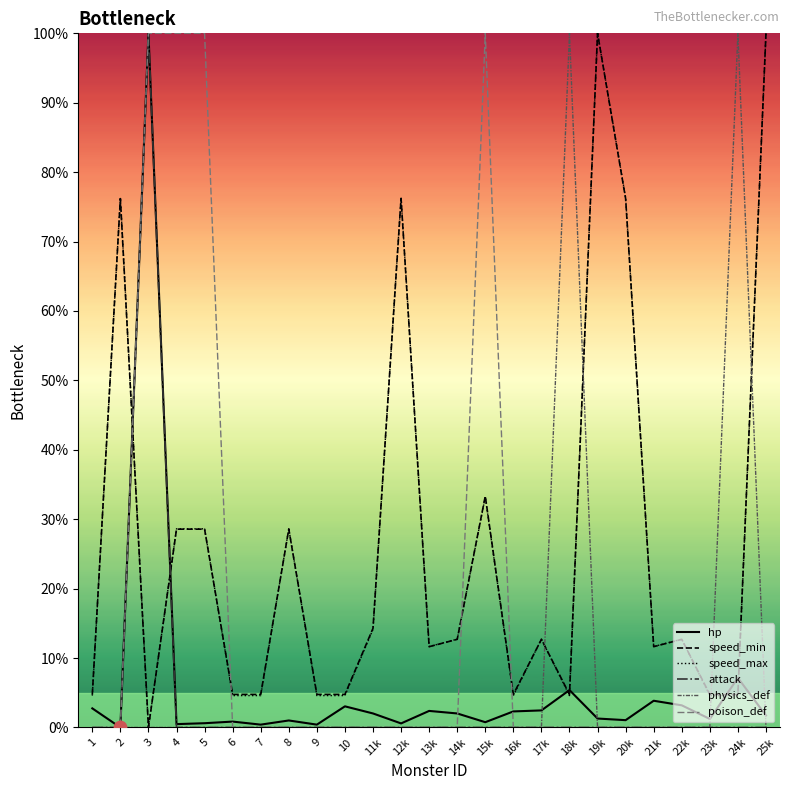

Where is speed_max nearest to the value 50?

15k